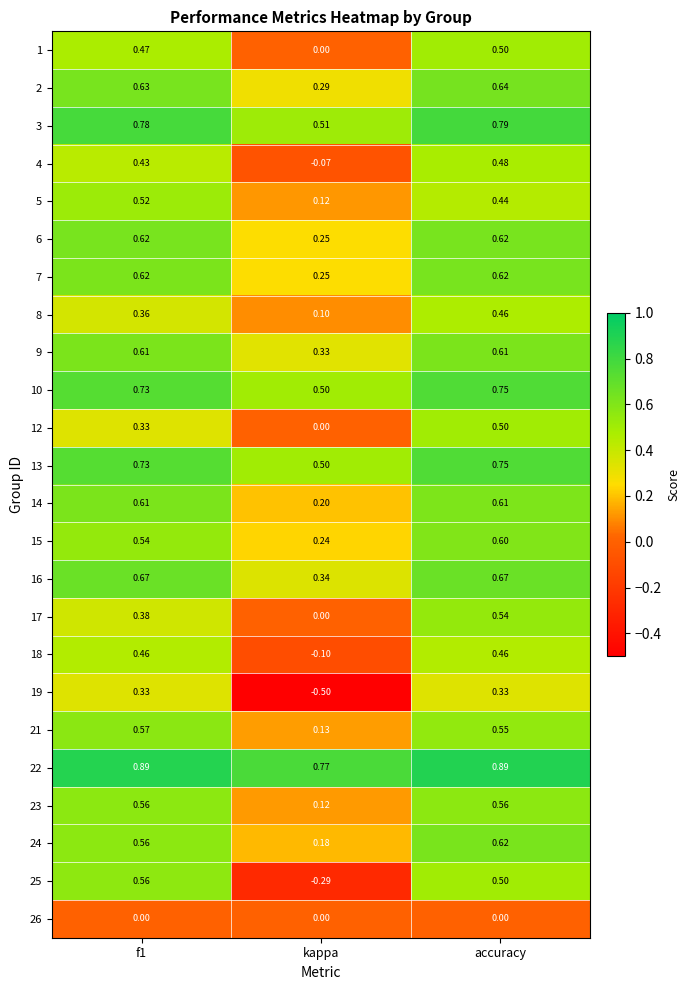

How many data points in 1 are above 0?

2